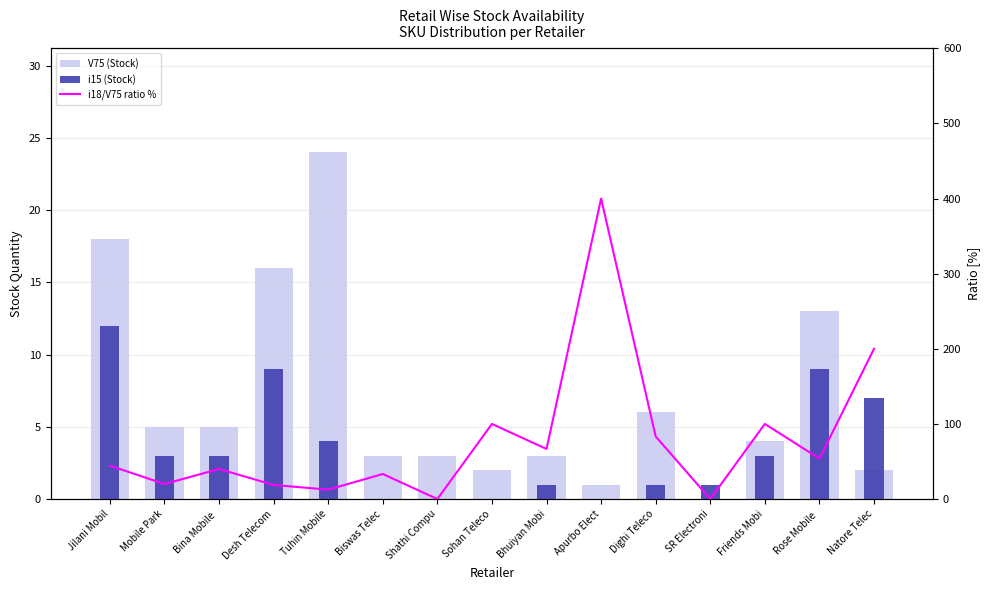

Reading left to right, extract all data points from this chart.

V75 (Stock): 18.0	5.0	5.0	16.0	24.0	3.0	3.0	2.0	3.0	1.0	6.0	0.0	4.0	13.0	2.0
i15 (Stock): 12.0	3.0	3.0	9.0	4.0	0.0	0.0	0.0	1.0	0.0	1.0	1.0	3.0	9.0	7.0
i18/V75 ratio %: 44.4	20.0	40.0	18.8	12.5	33.3	0.0	100.0	66.7	400.0	83.3	0.0	100.0	53.8	200.0